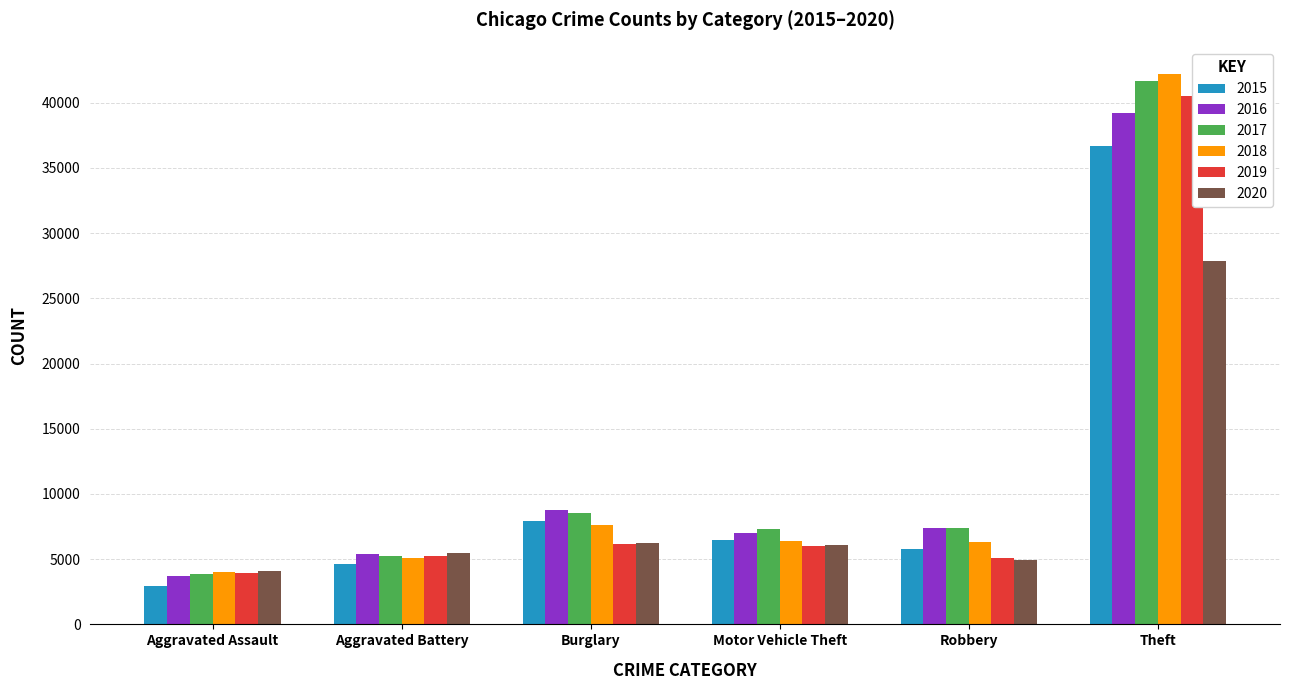

What value does the 2015 series have at Aggravated Assault, to the nearest 10?

2940